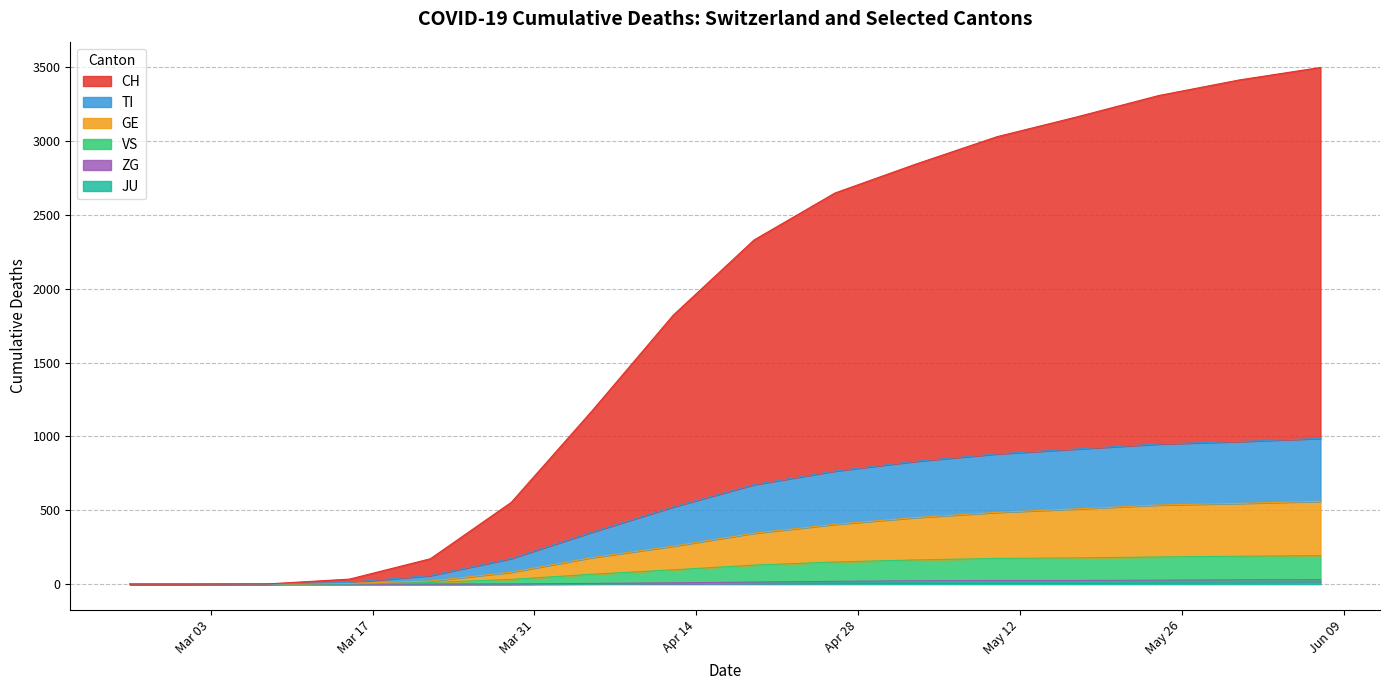

Which category has the highest value in the VS series?

2020-06-07